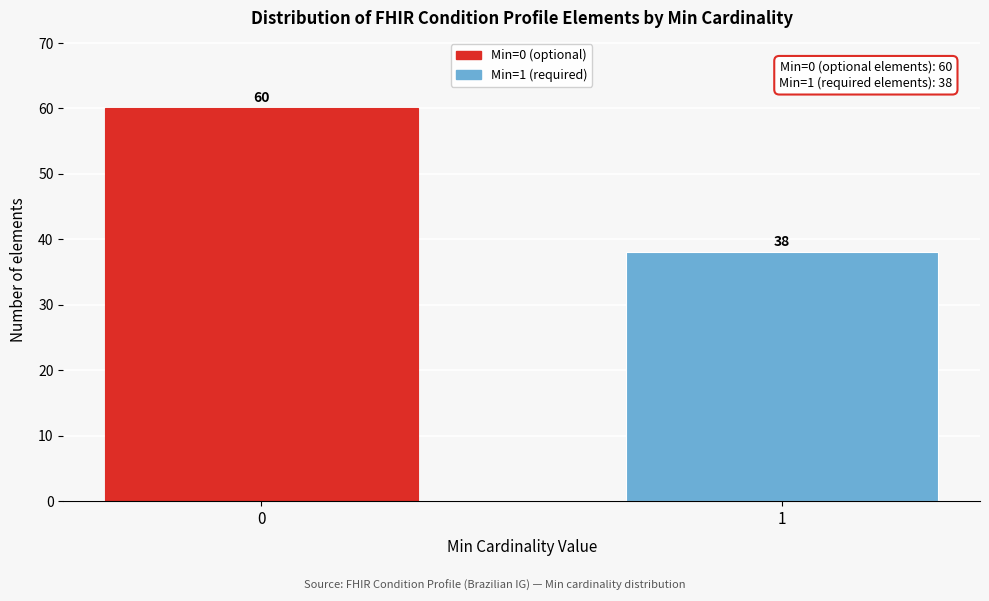

Reading left to right, transcribe all the data shown in this chart.

0=60	1=38